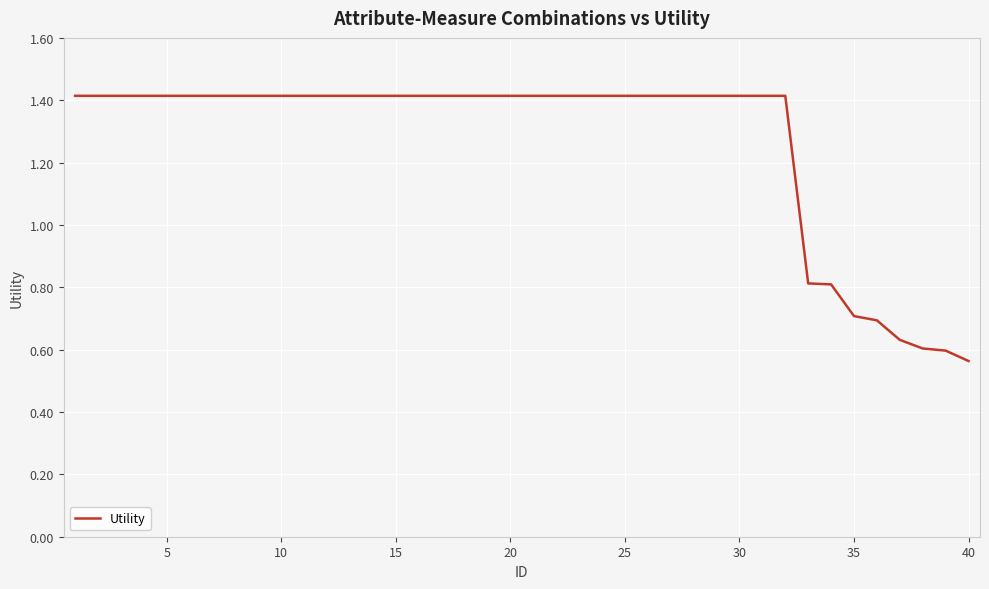

What is the greatest value displayed?

1.4